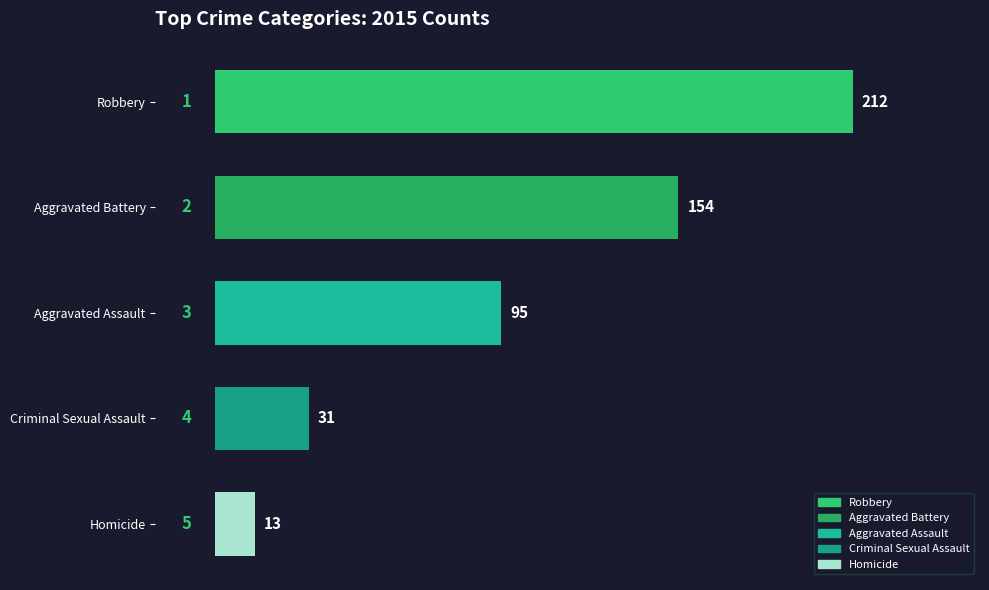

What is the difference between the maximum and minimum values?

199